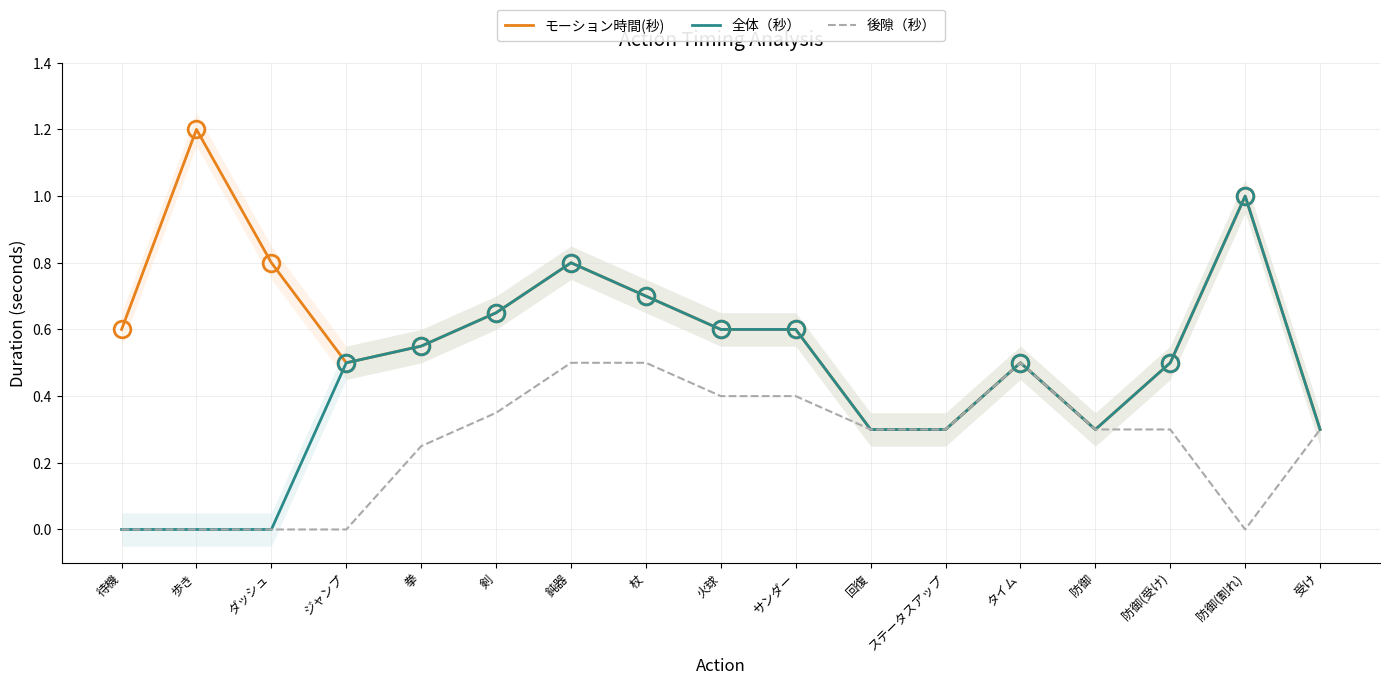

True or false: モーション時間(秒) has a value of 0.2 at ステータスアップ.

False